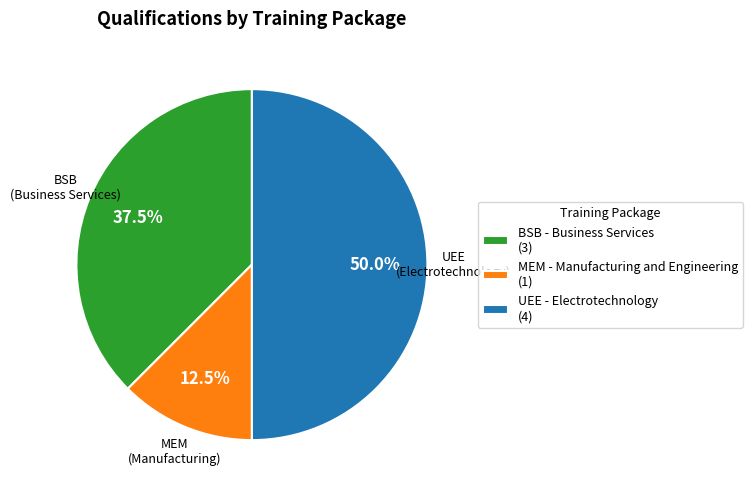

Rank the categories by value from highest to lowest.

UEE - Electrotechnology (4), BSB - Business Services (3), MEM - Manufacturing and Engineering (1)